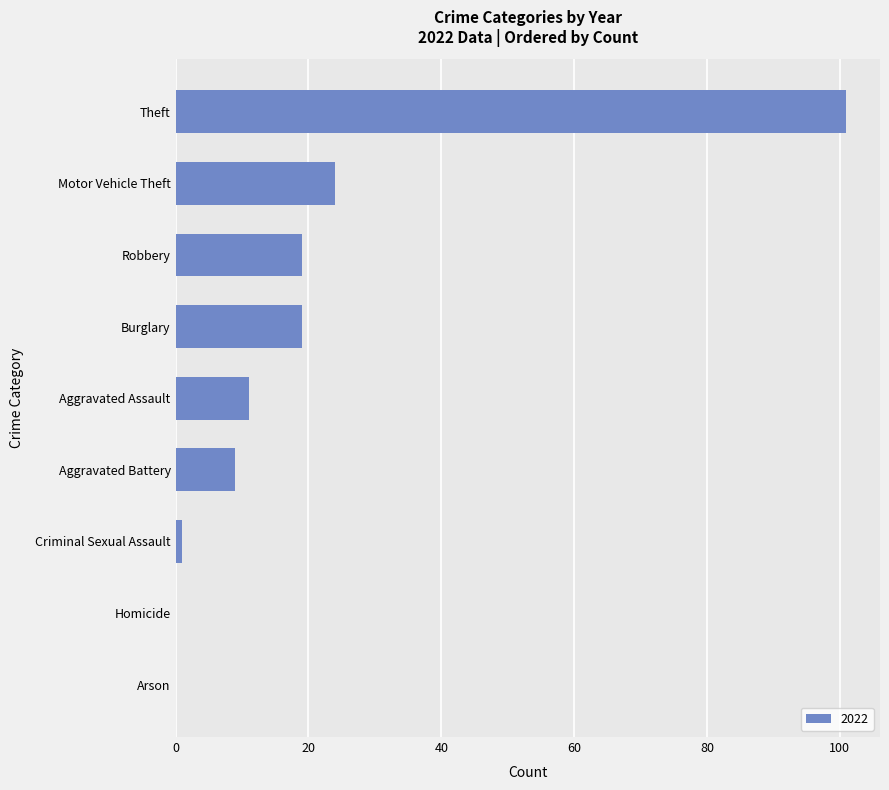

What is the greatest value displayed?

101